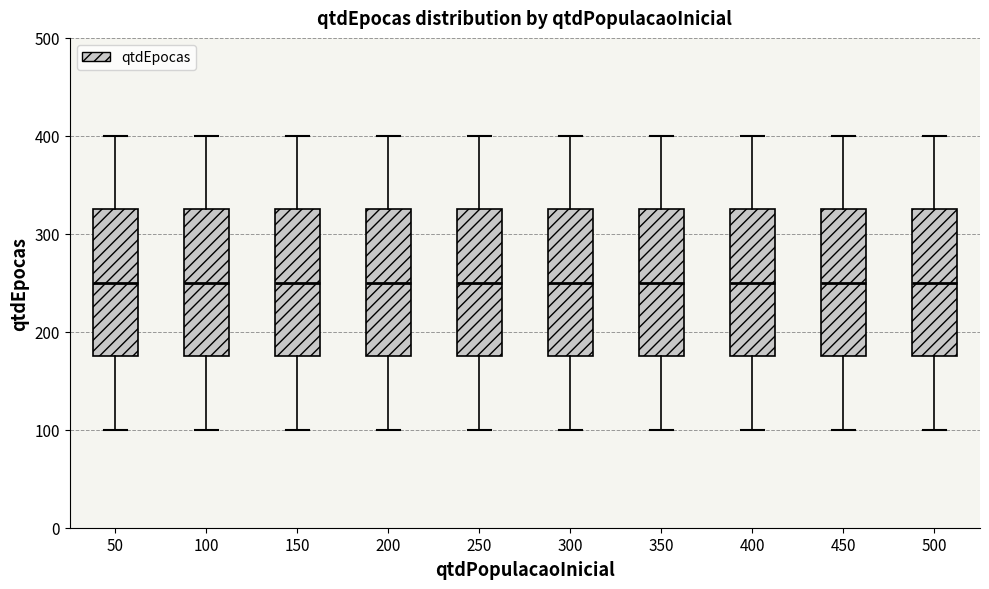

Reading left to right, transcribe this box plot: for each box, give where its median line is, the range the box spans, and where its two whiskers end, as read against the y-axis. The values are not printed on the chart, so give them approximately, as read against the axis.

50: median 250, box 180 to 330, whiskers 100 to 400
100: median 250, box 180 to 330, whiskers 100 to 400
150: median 250, box 180 to 330, whiskers 100 to 400
200: median 250, box 180 to 330, whiskers 100 to 400
250: median 250, box 180 to 330, whiskers 100 to 400
300: median 250, box 180 to 330, whiskers 100 to 400
350: median 250, box 180 to 330, whiskers 100 to 400
400: median 250, box 180 to 330, whiskers 100 to 400
450: median 250, box 180 to 330, whiskers 100 to 400
500: median 250, box 180 to 330, whiskers 100 to 400